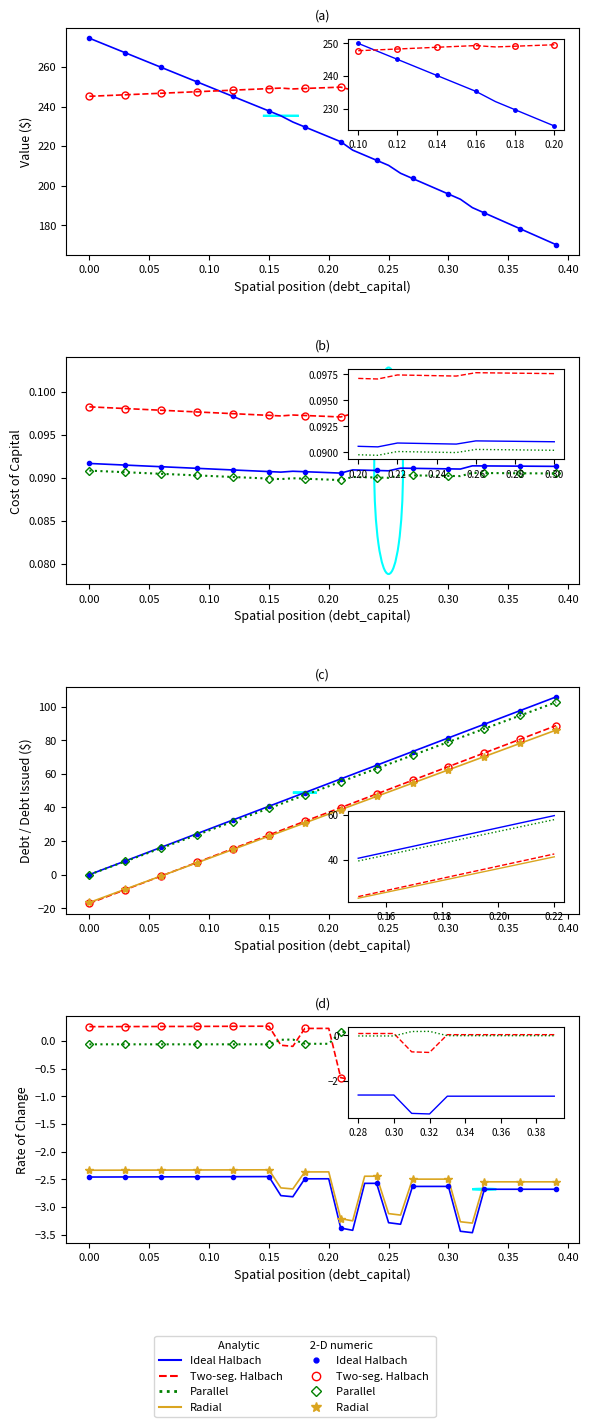

At how many categories does at least one series exceed 230?

40